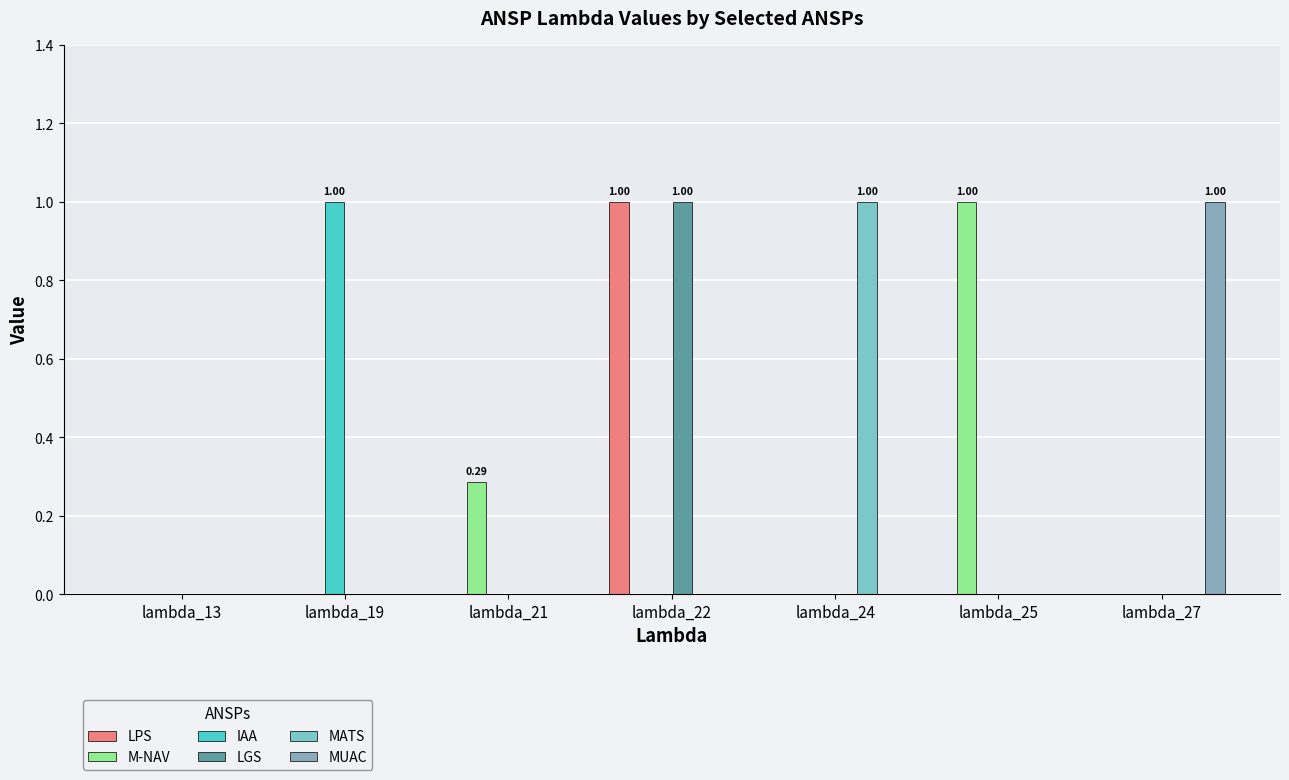

What are all the series names shown in the legend?

LPS, M-NAV, IAA, LGS, MATS, MUAC